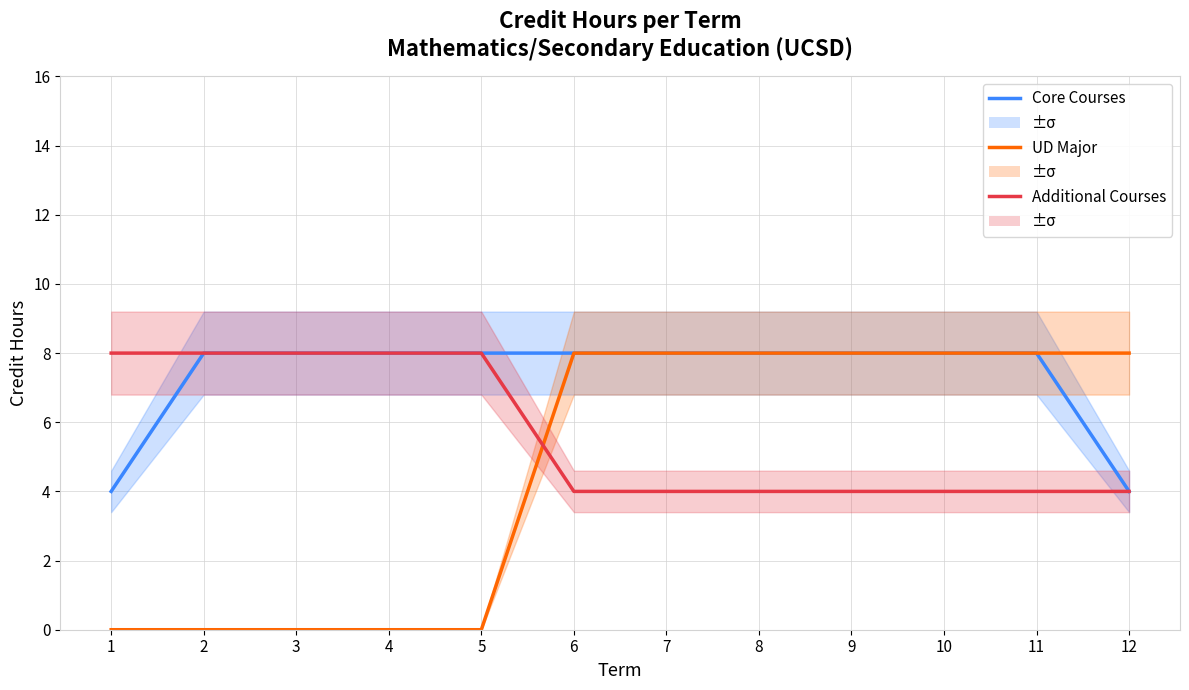

What is the difference between the maximum and minimum values in the Additional Courses series?

4